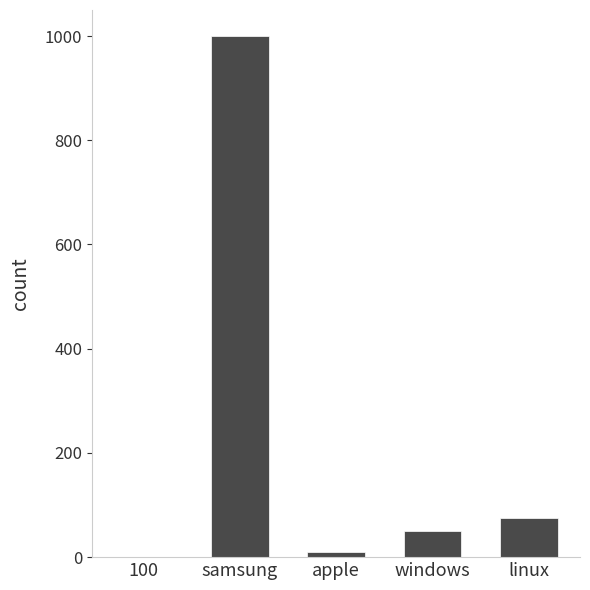

What is the sum of the values at linux and samsung?

1075